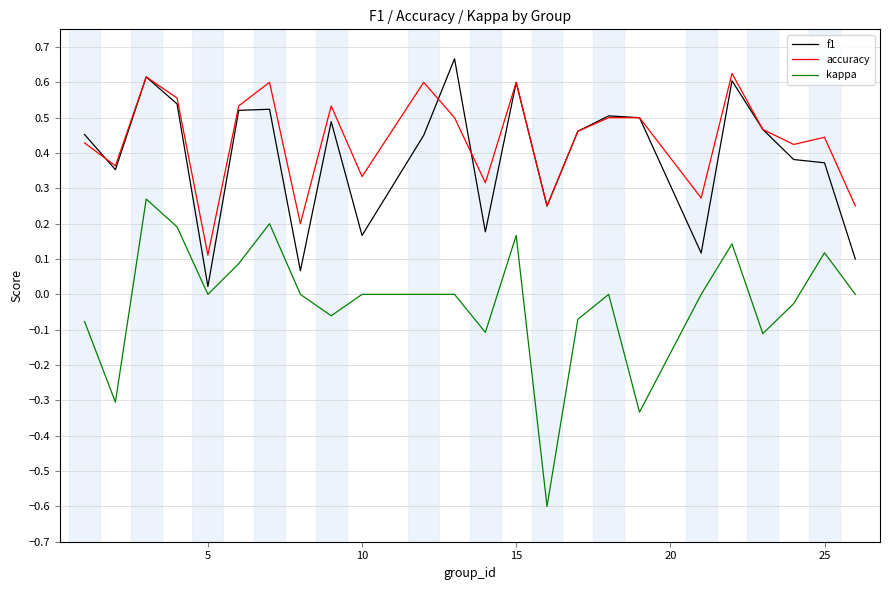

True or false: f1 and kappa cross at least once.

False